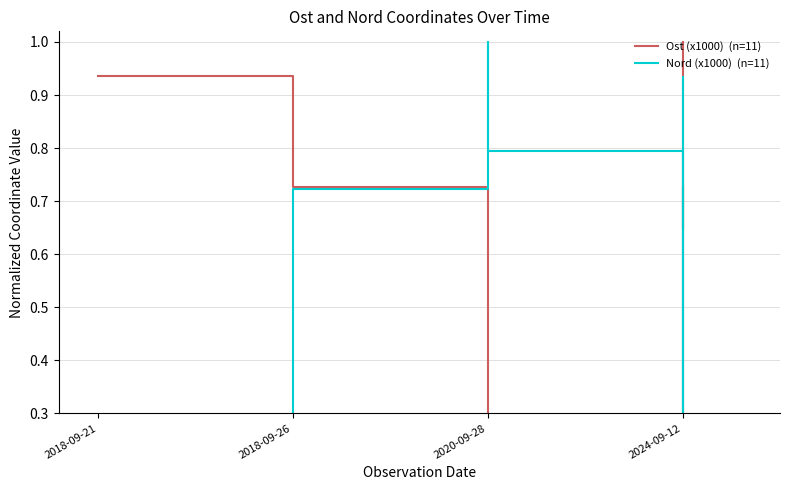

In Ost (x1000)  (n=11), how many points are higher than both neighbors (excluding endpoints)?

2